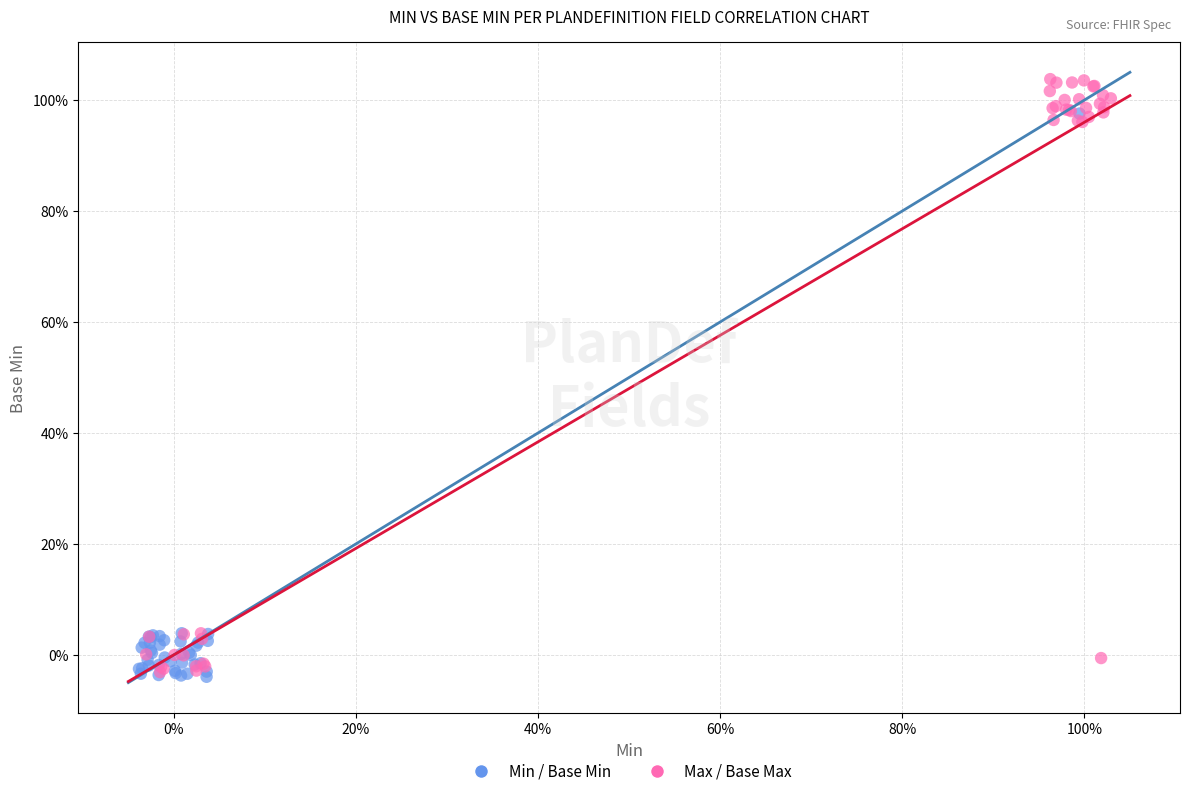

Which series reaches the maximum Y coordinate?

Max / Base Max